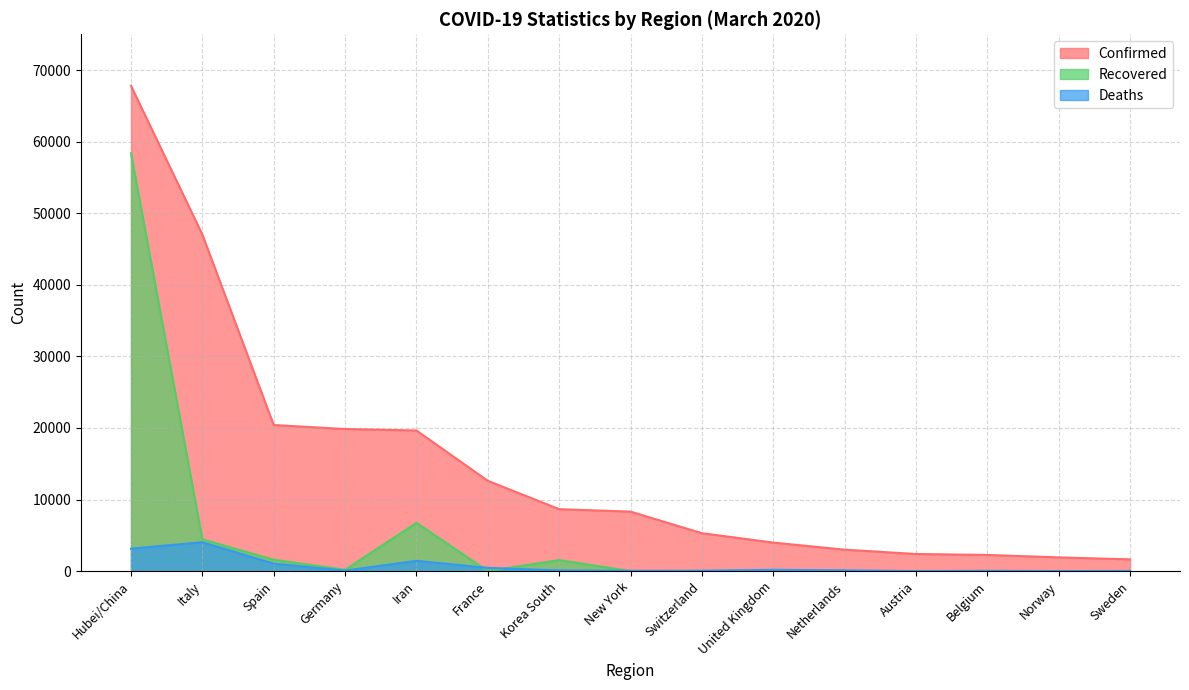

What position from the left is Switzerland?

9